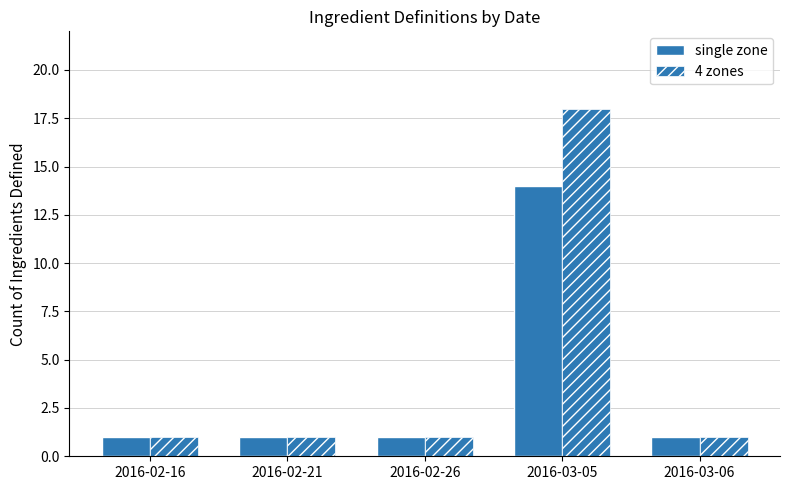

List the series in order of their overall mean, highest first.

4 zones, single zone